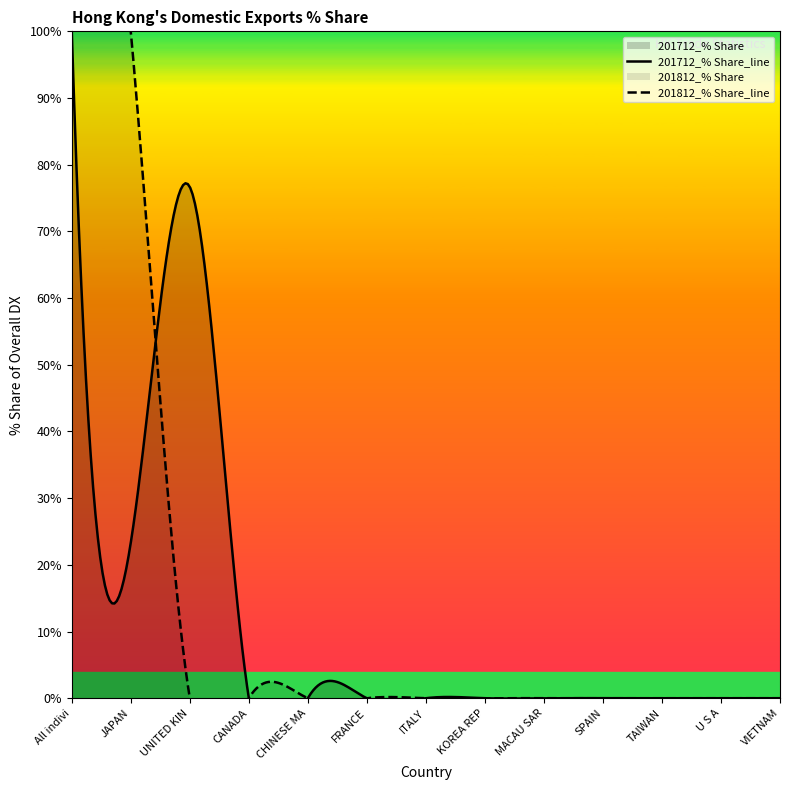

What position from the right is MACAU SAR?

5